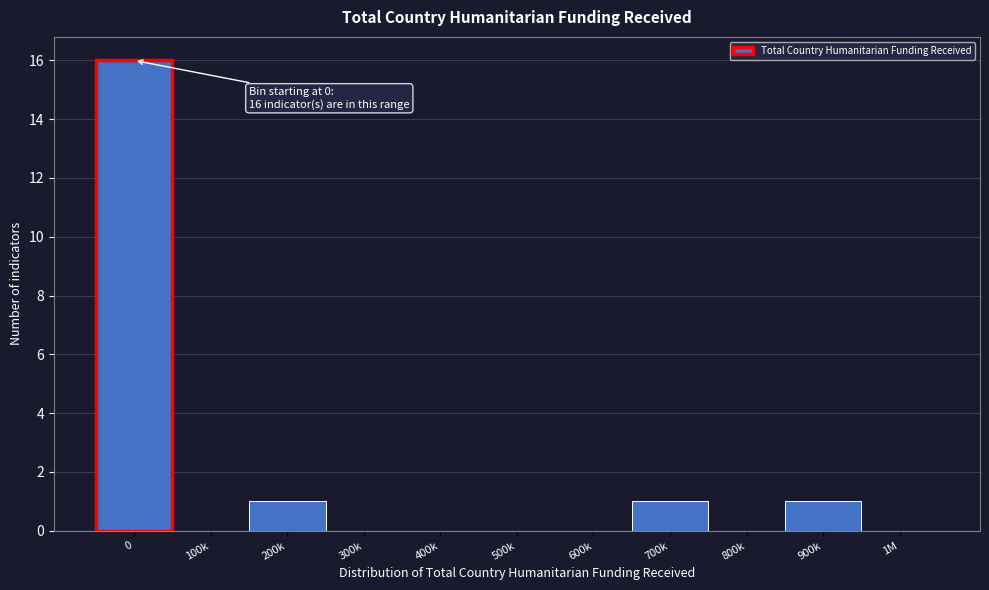

Reading right to left, list all the values displayed in this chart.

1M=0	900k=1	800k=0	700k=1	600k=0	500k=0	400k=0	300k=0	200k=1	100k=0	0=16